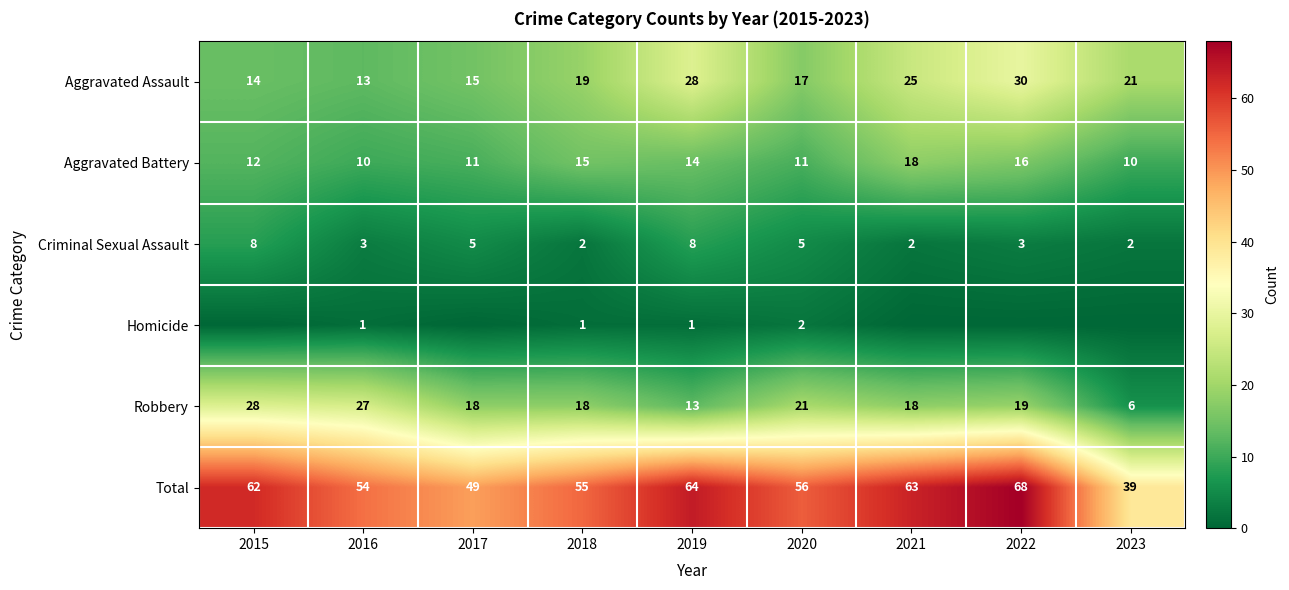

Is the value of Total at 2022 greater than the value of Aggravated Battery at 2020?

Yes